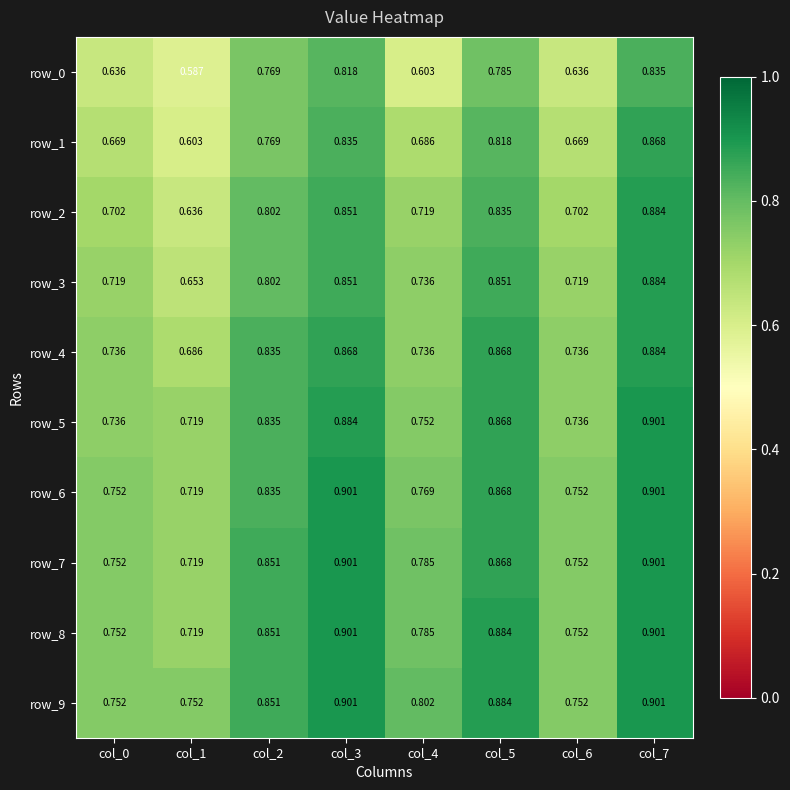

True or false: row_4 has a value of 0.7 at col_0.

True